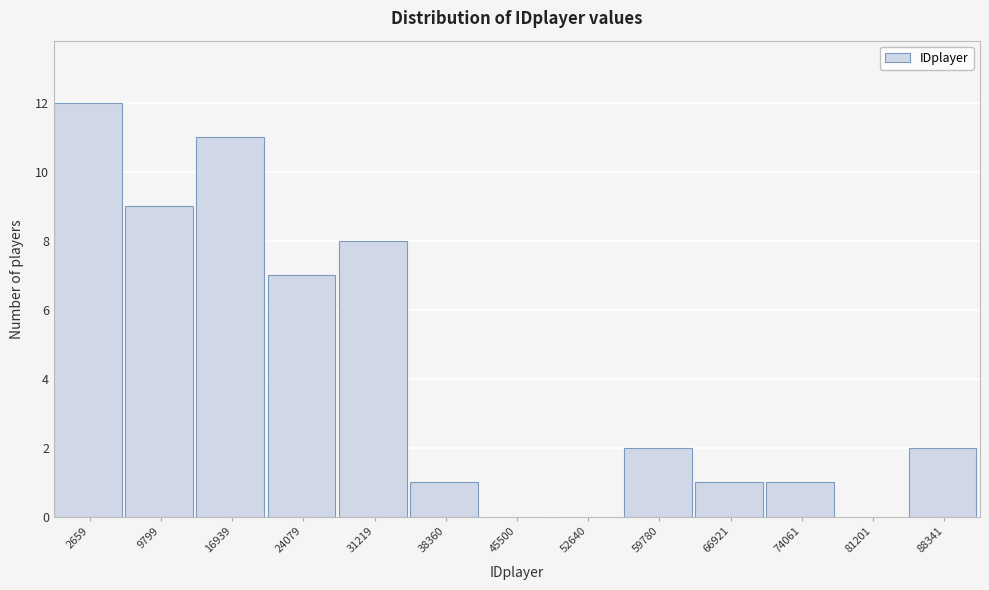

Reading left to right, what are all the values shown in this chart?

2659=12	9799=9	16939=11	24079=7	31219=8	38360=1	45500=0	52640=0	59780=2	66921=1	74061=1	81201=0	88341=2